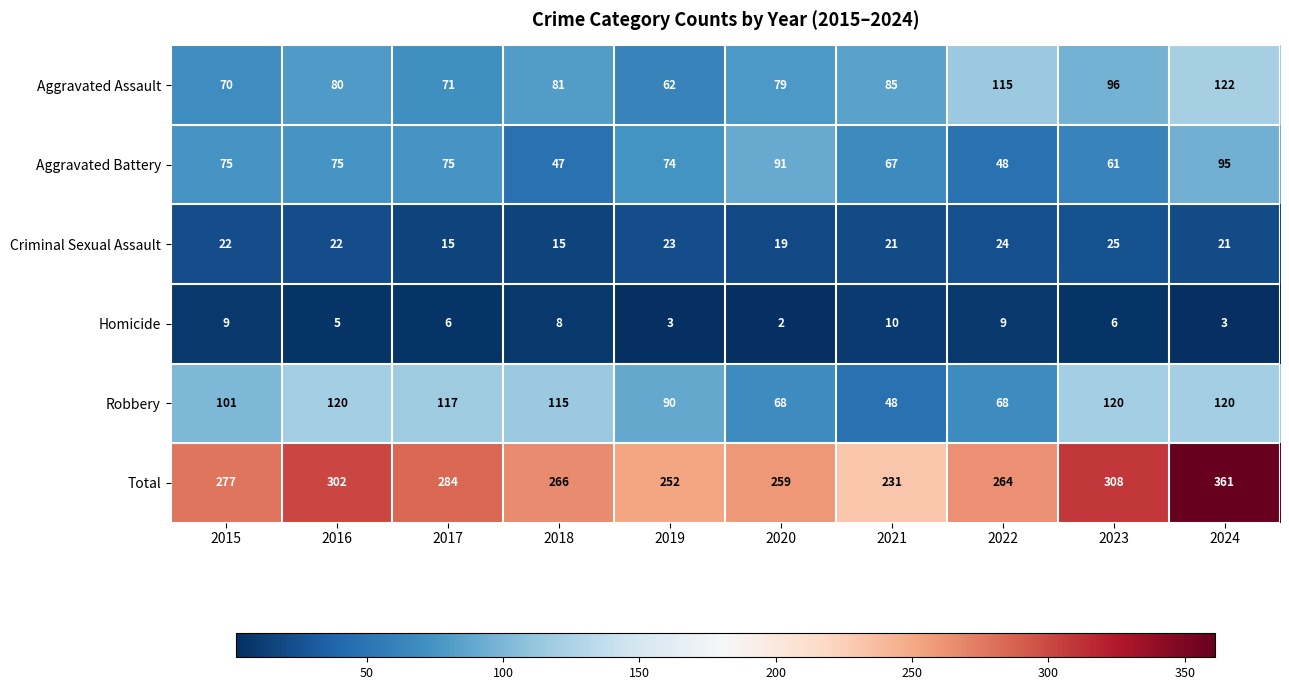

What is the average value of the Total series?

280